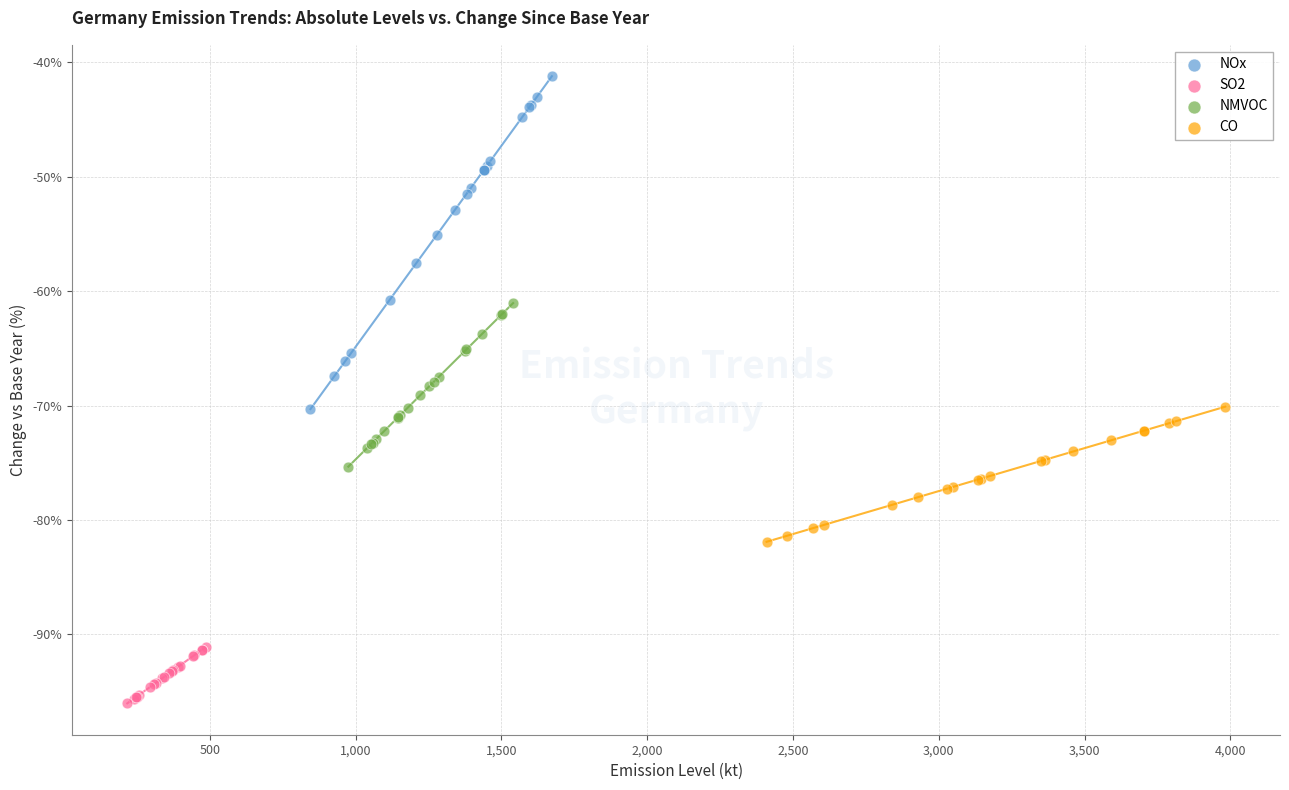

What are all the series names shown in the legend?

NOx, SO2, NMVOC, CO